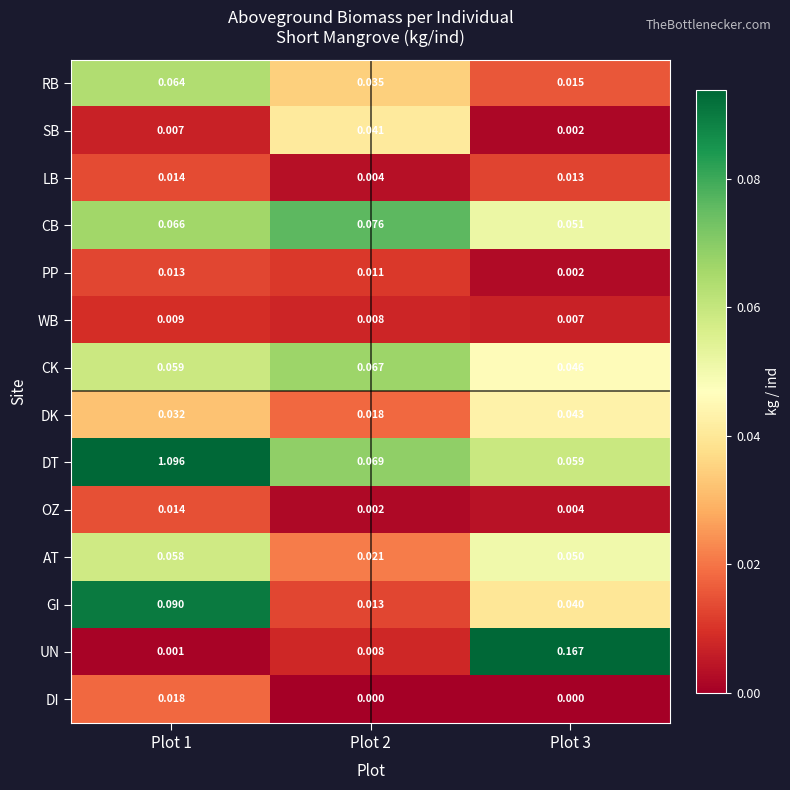

How many categories are shown in the chart?

3